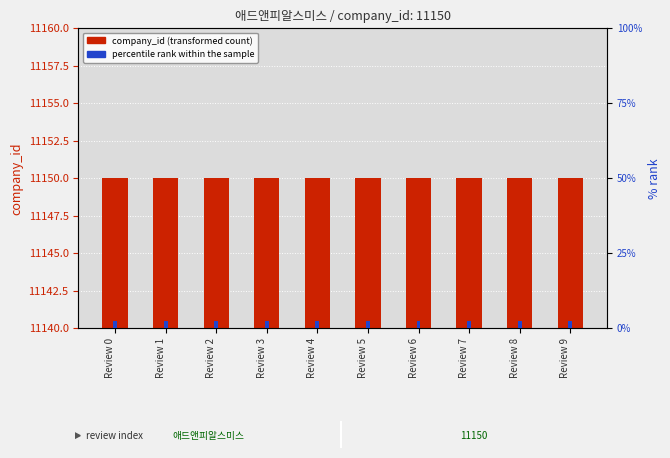

Reading left to right, transcribe all the data shown in this chart.

company_id (transformed count): Review 0=11150.0	Review 1=11150.0	Review 2=11150.0	Review 3=11150.0	Review 4=11150.0	Review 5=11150.0	Review 6=11150.0	Review 7=11150.0	Review 8=11150.0	Review 9=11150.0
percentile rank within the sample: Review 0=0.1	Review 1=0.1	Review 2=0.1	Review 3=0.1	Review 4=0.1	Review 5=0.1	Review 6=0.1	Review 7=0.1	Review 8=0.1	Review 9=0.1